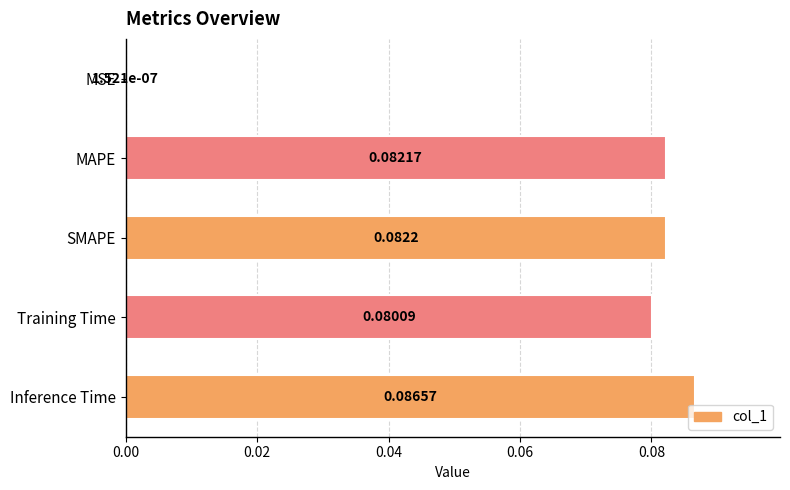

Between Training Time and Inference Time, which is larger?

Inference Time